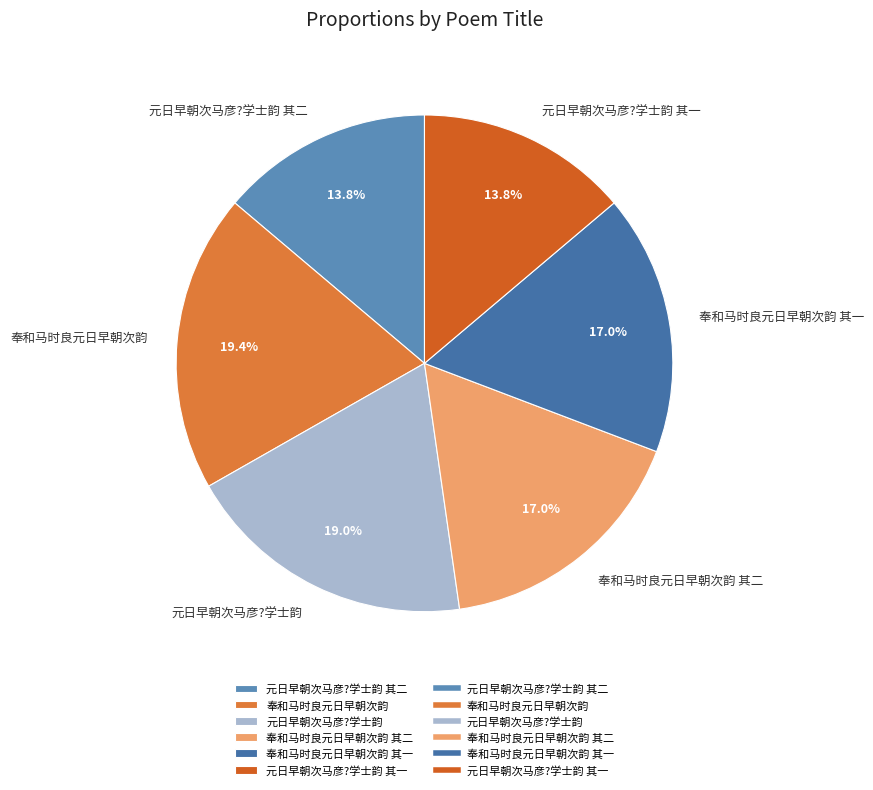

Does 奉和马时良元日早朝次韵 represent more than half of the total?

No